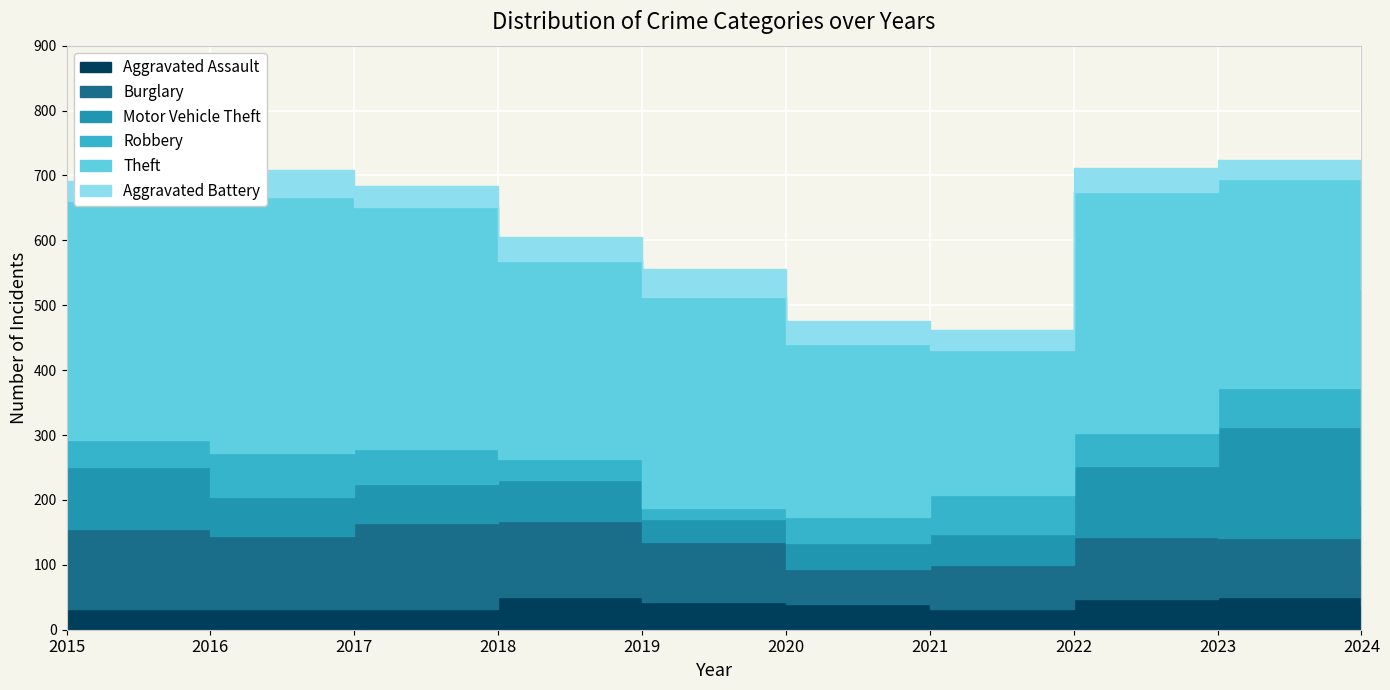

How many interior local valleys does the Theft series have?

2